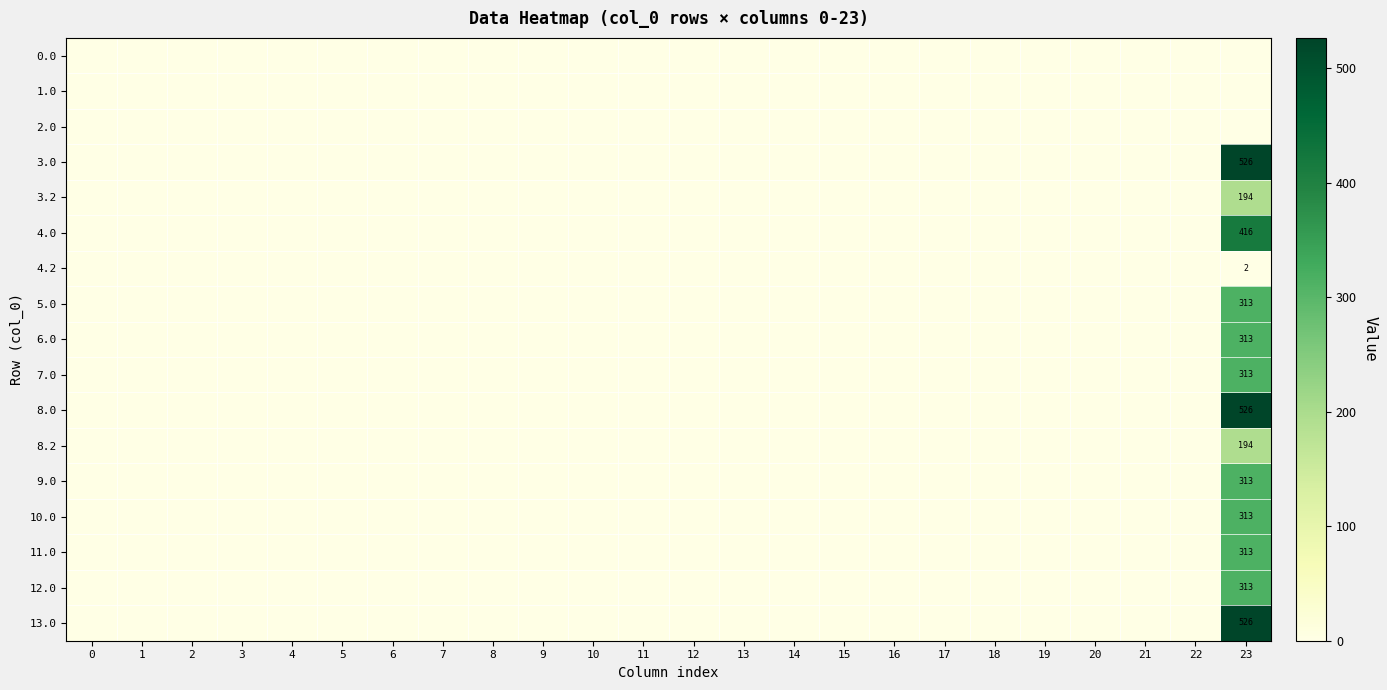

The value of 9.0 at 23 is 517. True or false?

False